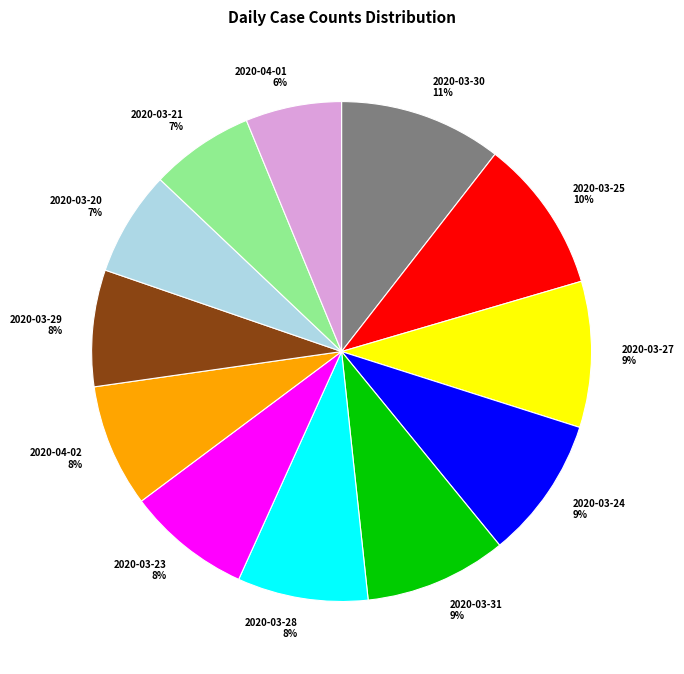

The 2020-03-20 slice represents 13% of the pie. True or false?

False